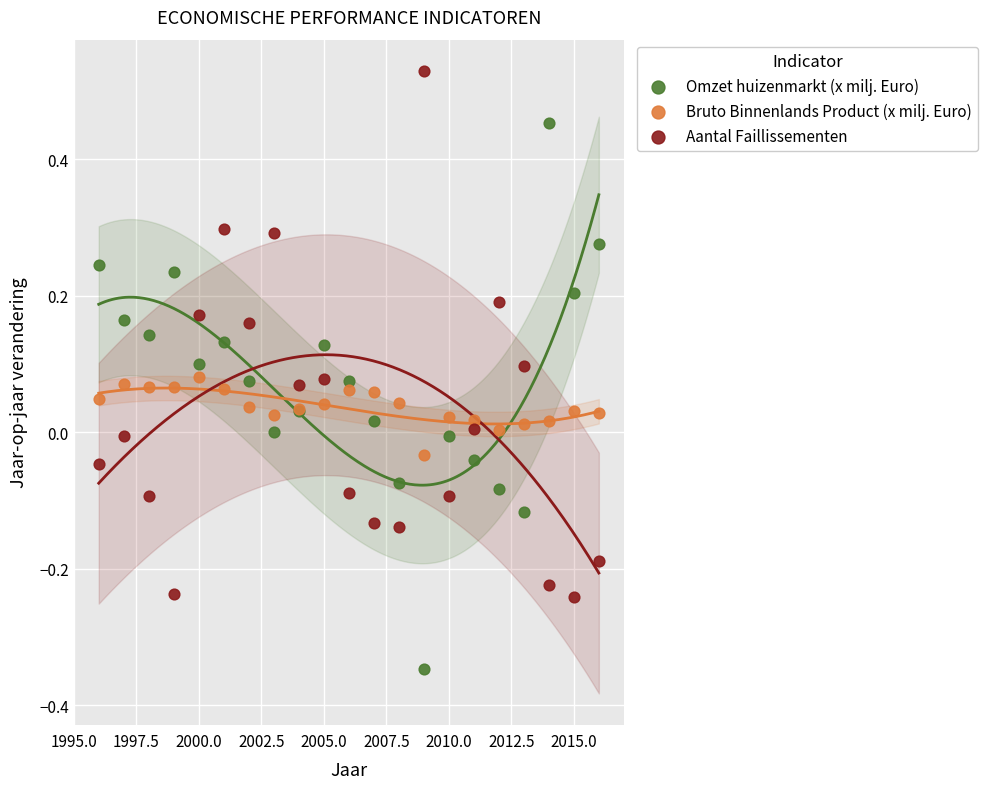

What is the X range (max minus min) for the scatter plot?

20.0